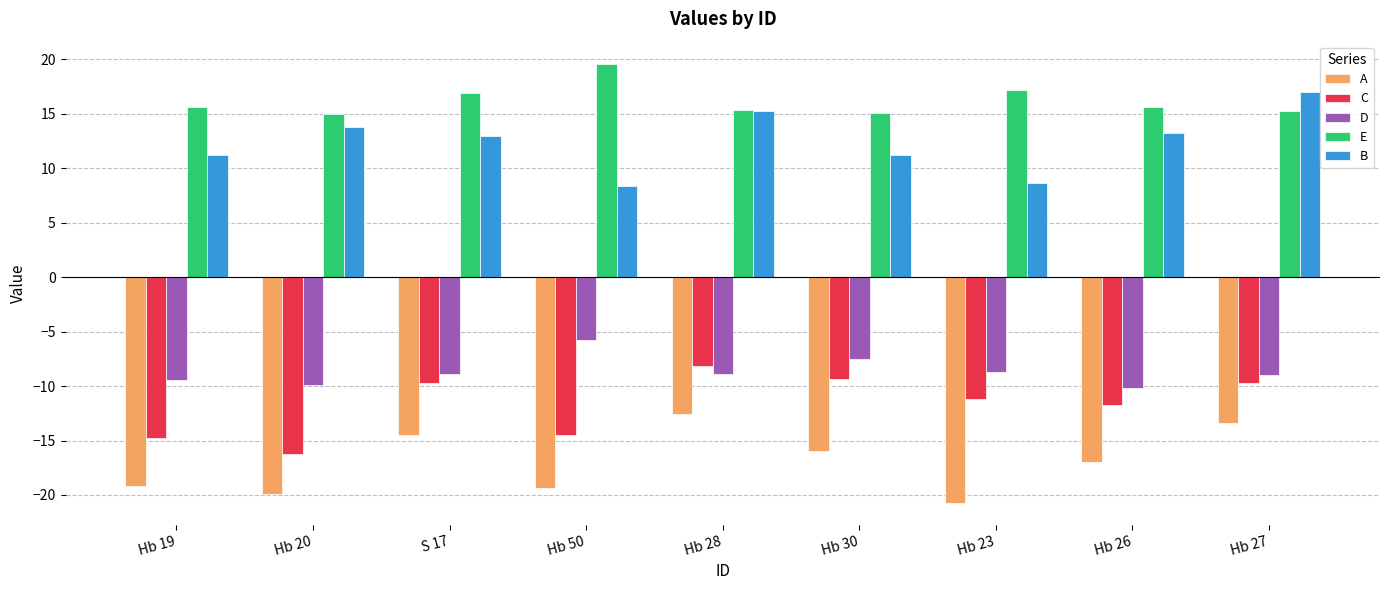

What is the label of the 9th bar from the left?

Hb 27